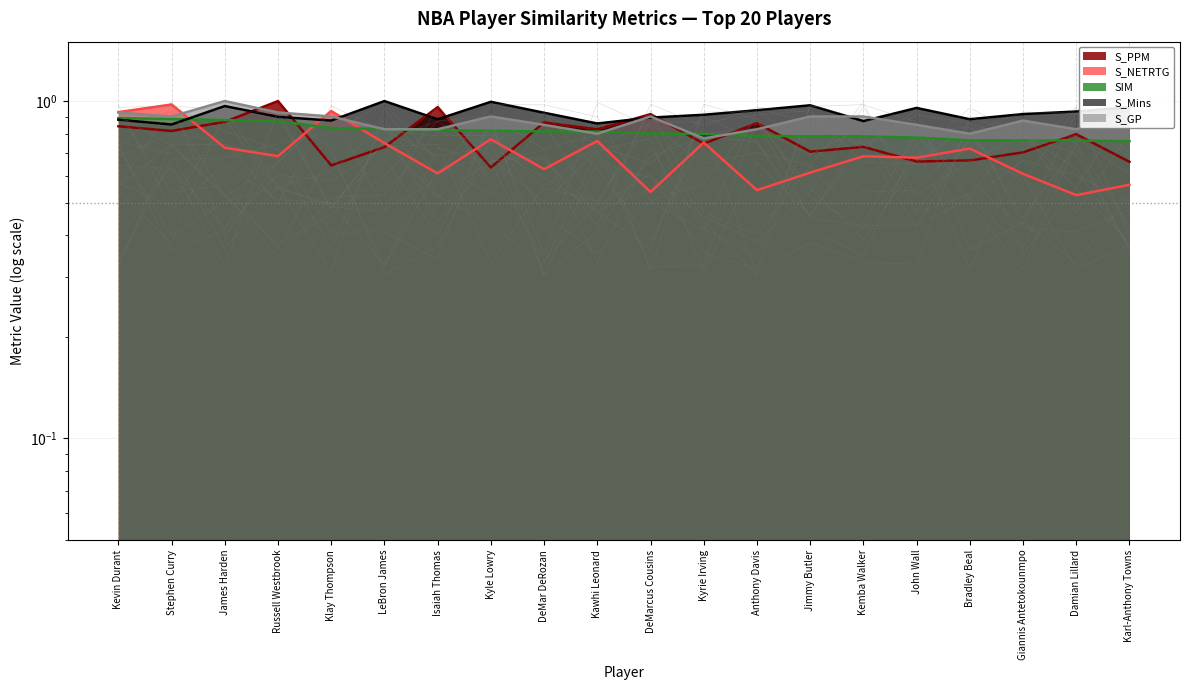

Is the value of SIM at Giannis Antetokounmpo greater than the value of S_PPM at Giannis Antetokounmpo?

Yes